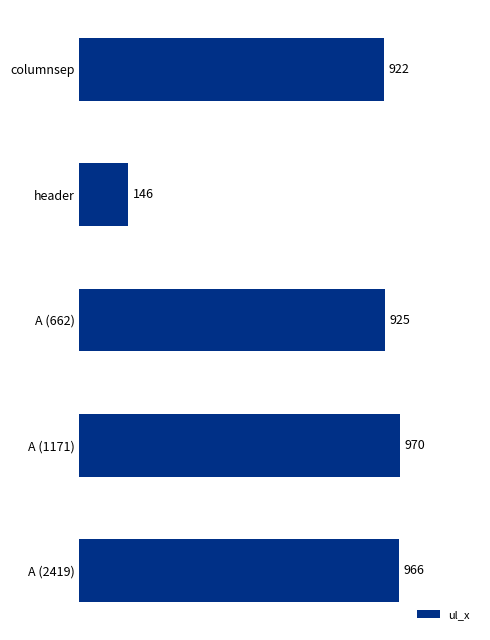

At which category does the chart reach its minimum across all series?

header